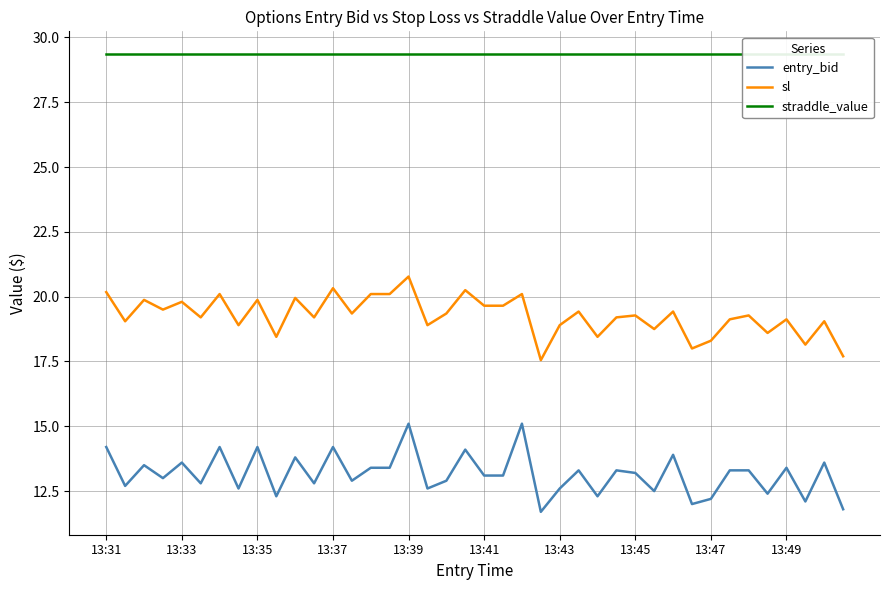

Reading right to left, extract all data points from this chart.

entry_bid: 11.8	13.6	12.1	13.4	12.4	13.3	13.3	12.2	12.0	13.9	12.5	13.2	13.3	12.3	13.3	12.6	11.7	15.1	13.1	13.1	14.1	12.9	12.6	15.1	13.4	13.4	12.9	14.2	12.8	13.8	12.3	14.2	12.6	14.2	12.8	13.6	13.0	13.5	12.7	14.2
sl: 17.7	19.1	18.1	19.1	18.6	19.3	19.1	18.3	18.0	19.4	18.8	19.3	19.2	18.4	19.4	18.9	17.6	20.1	19.6	19.6	20.2	19.4	18.9	20.8	20.1	20.1	19.4	20.3	19.2	19.9	18.4	19.9	18.9	20.1	19.2	19.8	19.5	19.9	19.1	20.2
straddle_value: 29.4	29.4	29.4	29.4	29.4	29.4	29.4	29.4	29.4	29.4	29.4	29.4	29.4	29.4	29.4	29.4	29.4	29.4	29.4	29.4	29.4	29.4	29.4	29.4	29.4	29.4	29.4	29.4	29.4	29.4	29.4	29.4	29.4	29.4	29.4	29.4	29.4	29.4	29.4	29.4